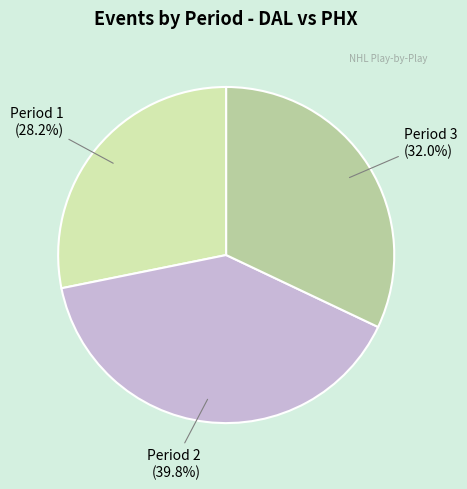

To the nearest percent, what is the average slice percentage?

33%